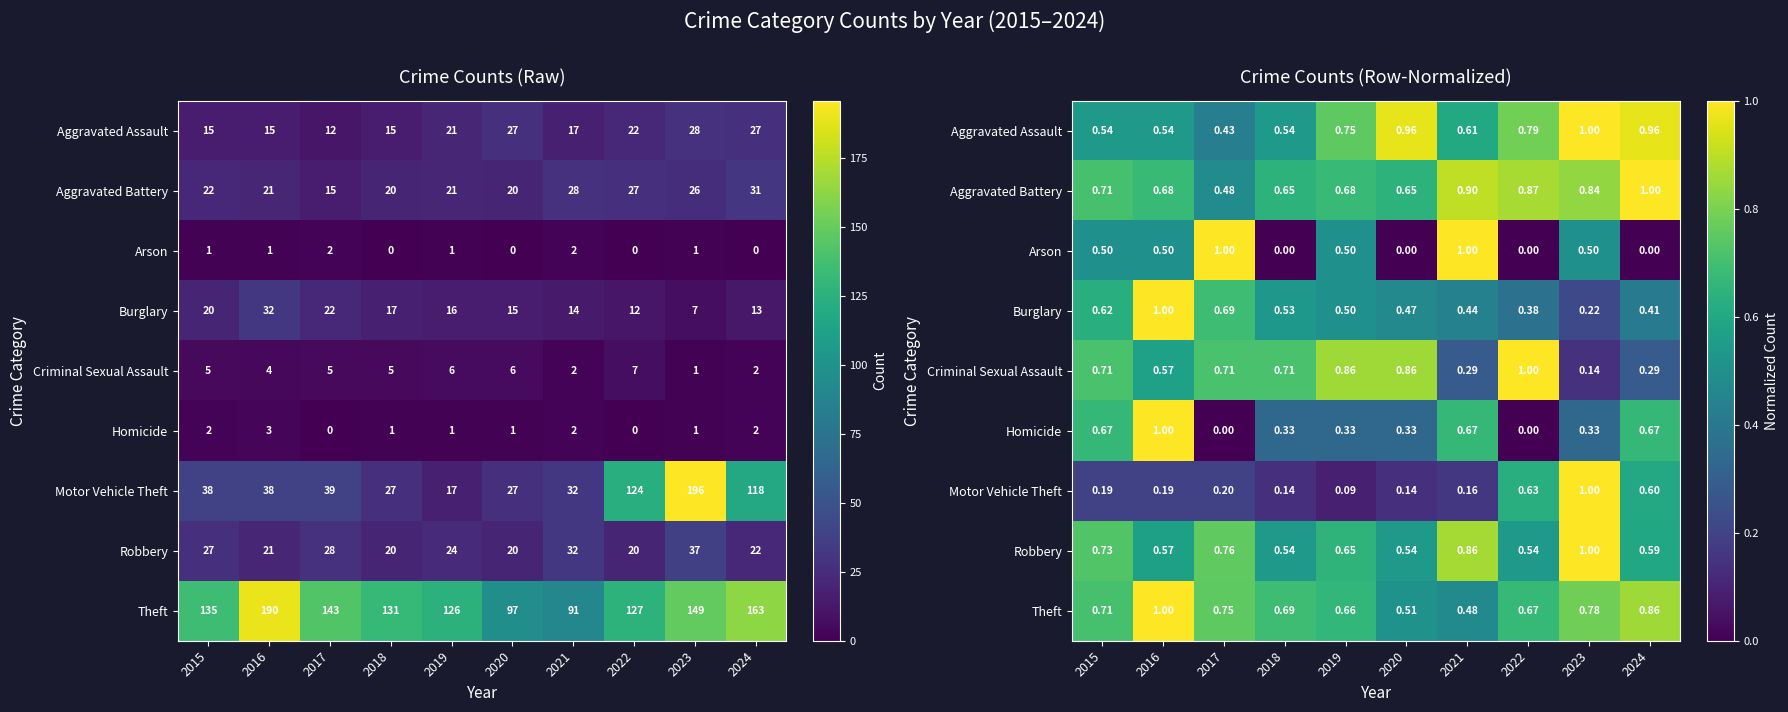

Between 2021 and 2019, which is larger?

2019